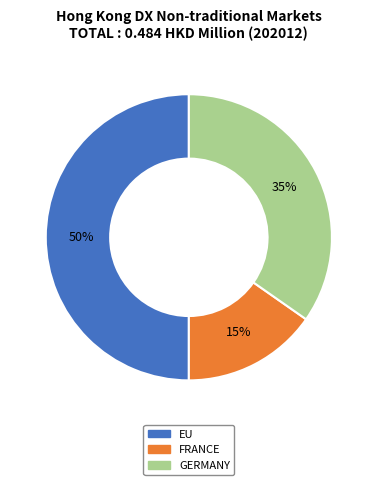

What percentage is the FRANCE slice, to the nearest percent?

15%